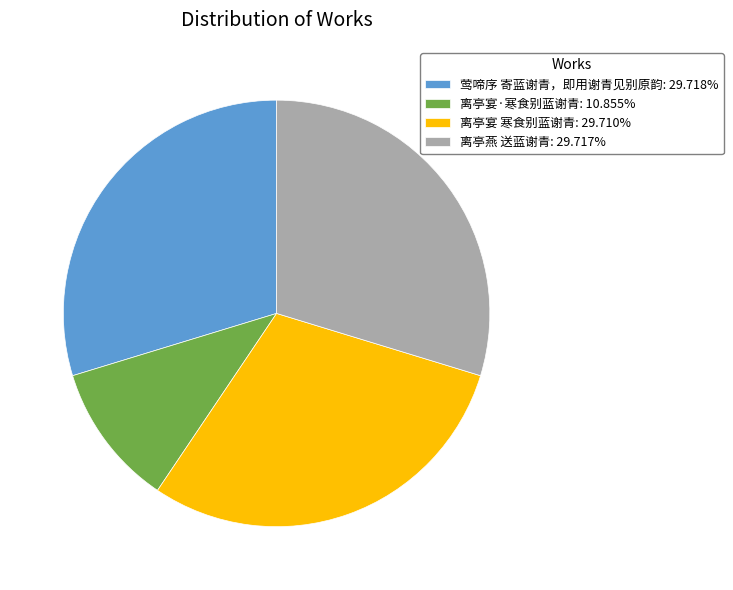

How many segments does this pie chart have?

4